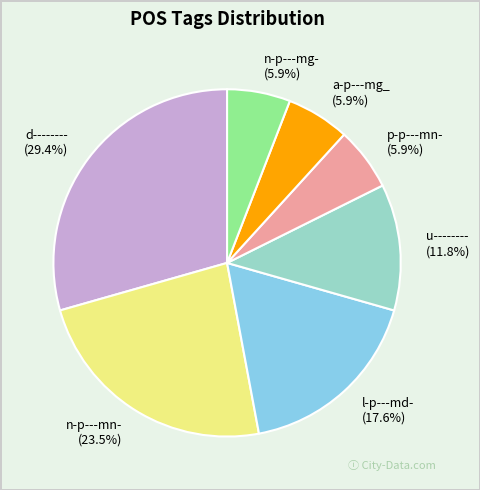

Approximately how many times larger is the value at p-p---mn- compared to n-p---mg-?

1.0